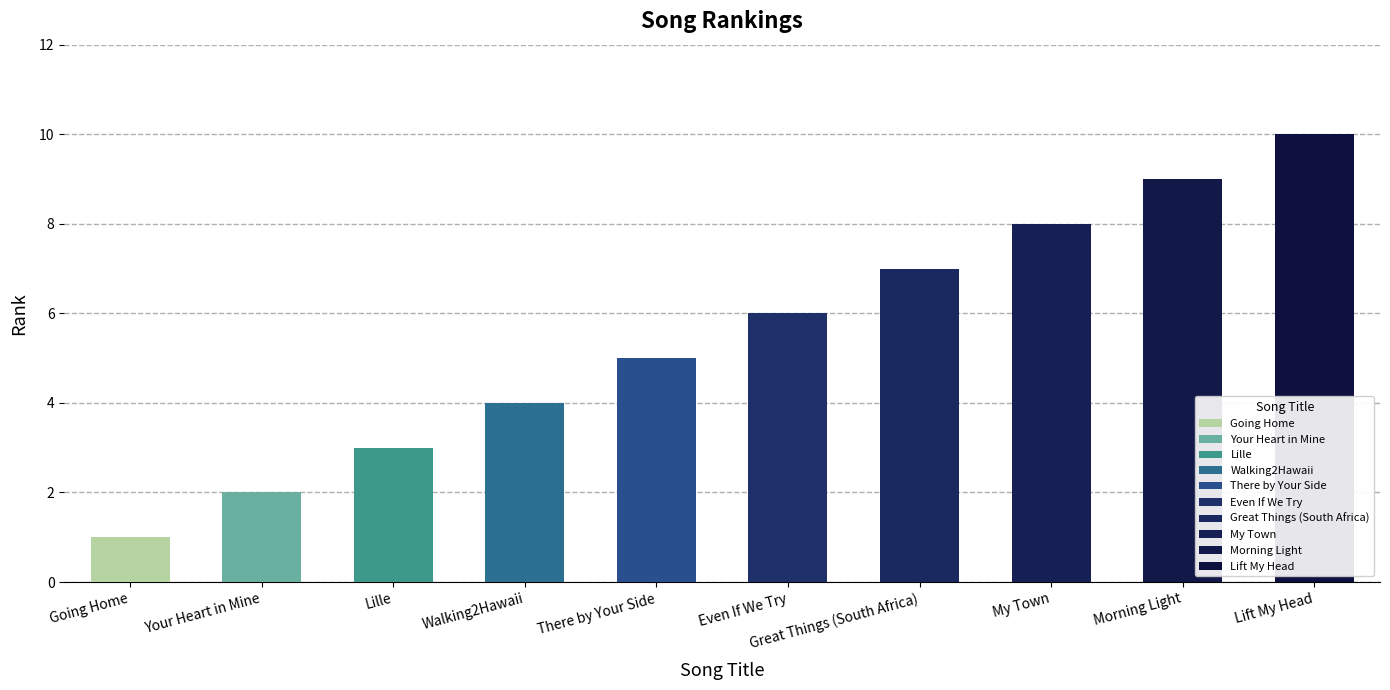

Which category has the highest value across all series?

Lift My Head